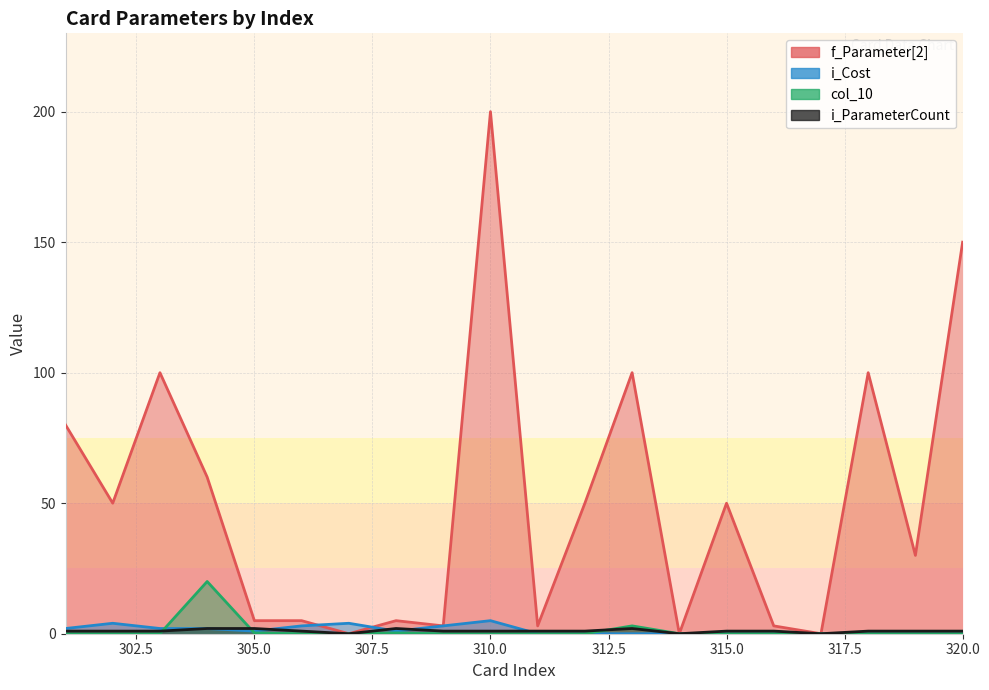

How many data points in i_ParameterCount are less than 1?

3